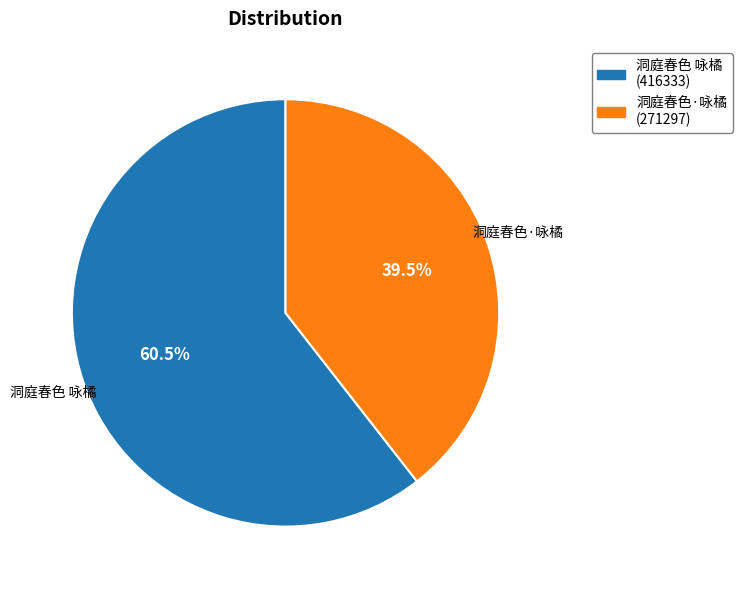

How many segments does this pie chart have?

2